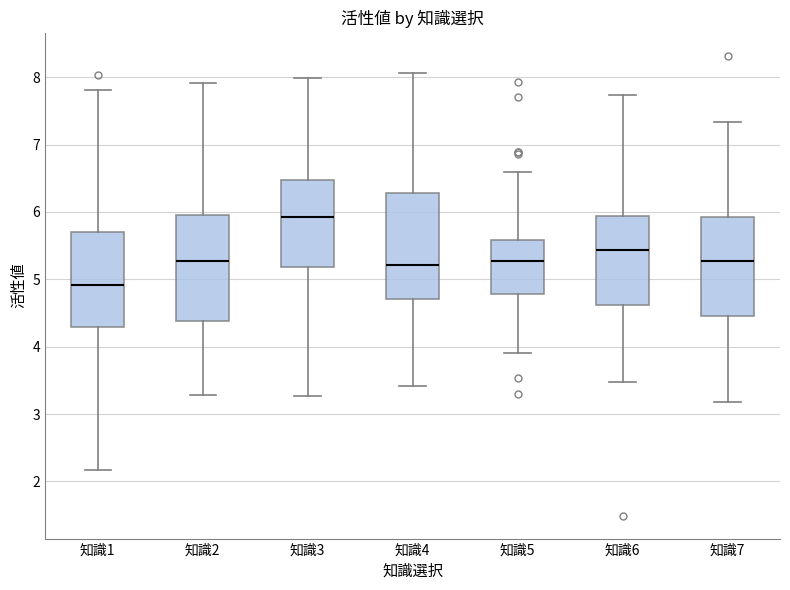

Where is the upper edge of the box for 知識7 on the y-axis? The values are not printed on the chart, so give them approximately, as read against the axis.

5.9